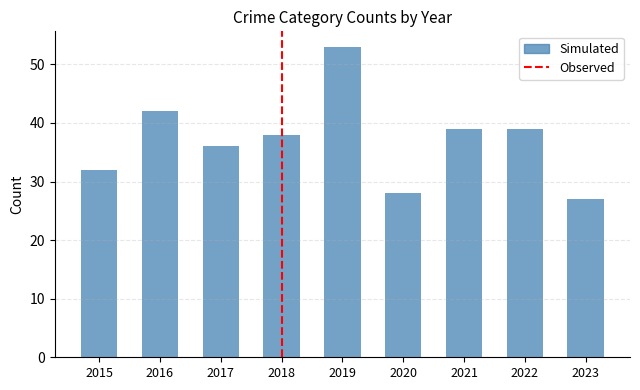

What is the smallest value displayed?

27